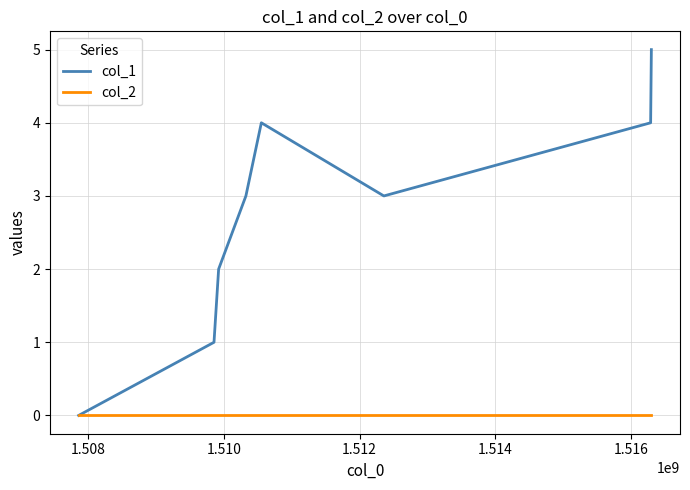

Which series has the widest spread of values?

col_1